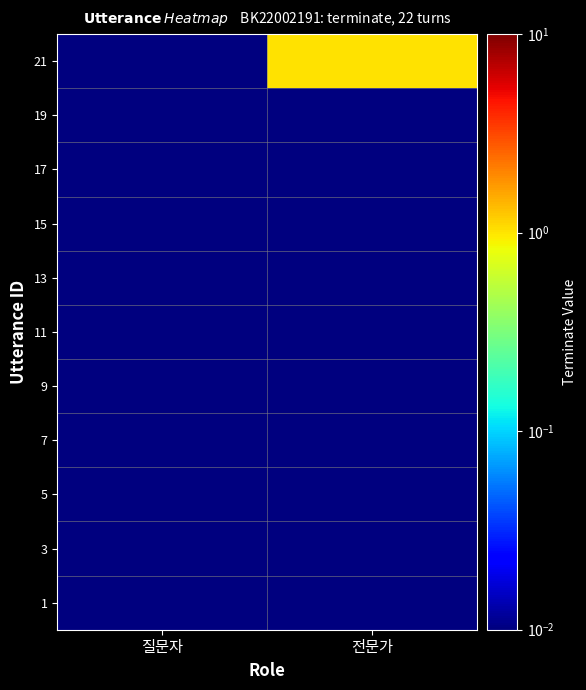

Reading left to right, list all the values displayed in this chart.

1: 질문자=0.0	전문가=0.0
3: 질문자=0.0	전문가=0.0
5: 질문자=0.0	전문가=0.0
7: 질문자=0.0	전문가=0.0
9: 질문자=0.0	전문가=0.0
11: 질문자=0.0	전문가=0.0
13: 질문자=0.0	전문가=0.0
15: 질문자=0.0	전문가=0.0
17: 질문자=0.0	전문가=0.0
19: 질문자=0.0	전문가=0.0
21: 질문자=0.0	전문가=1.0